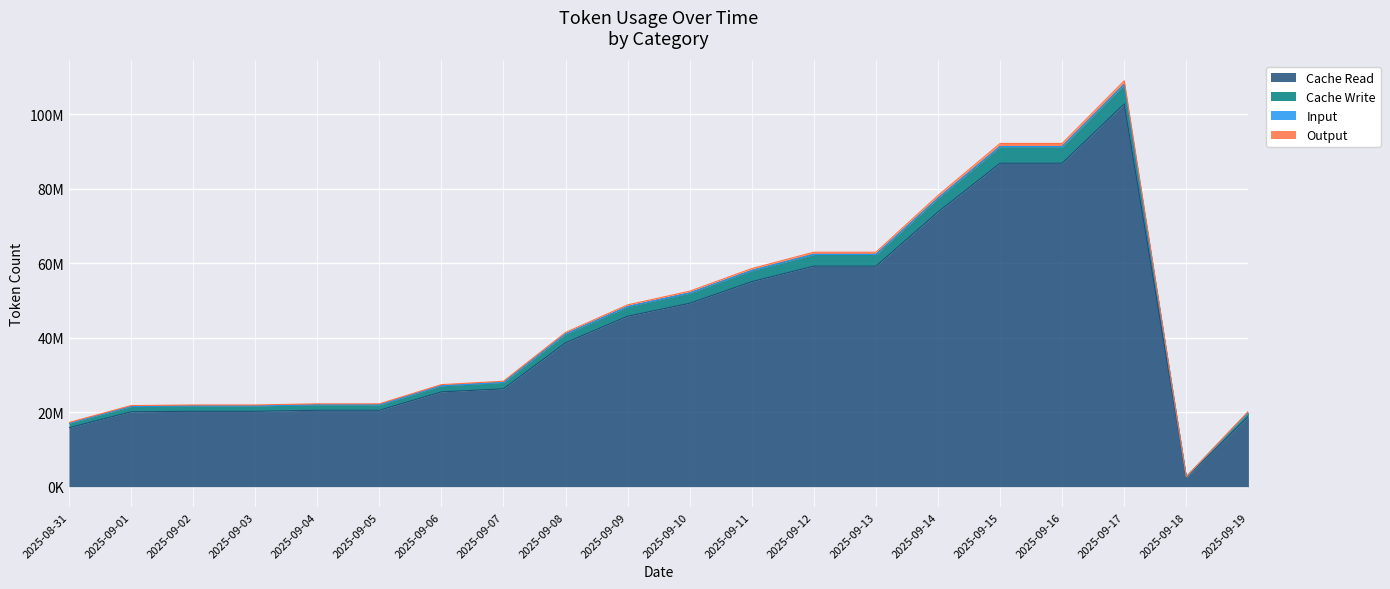

True or false: Output has more than 1 points higher than both neighbors.

False